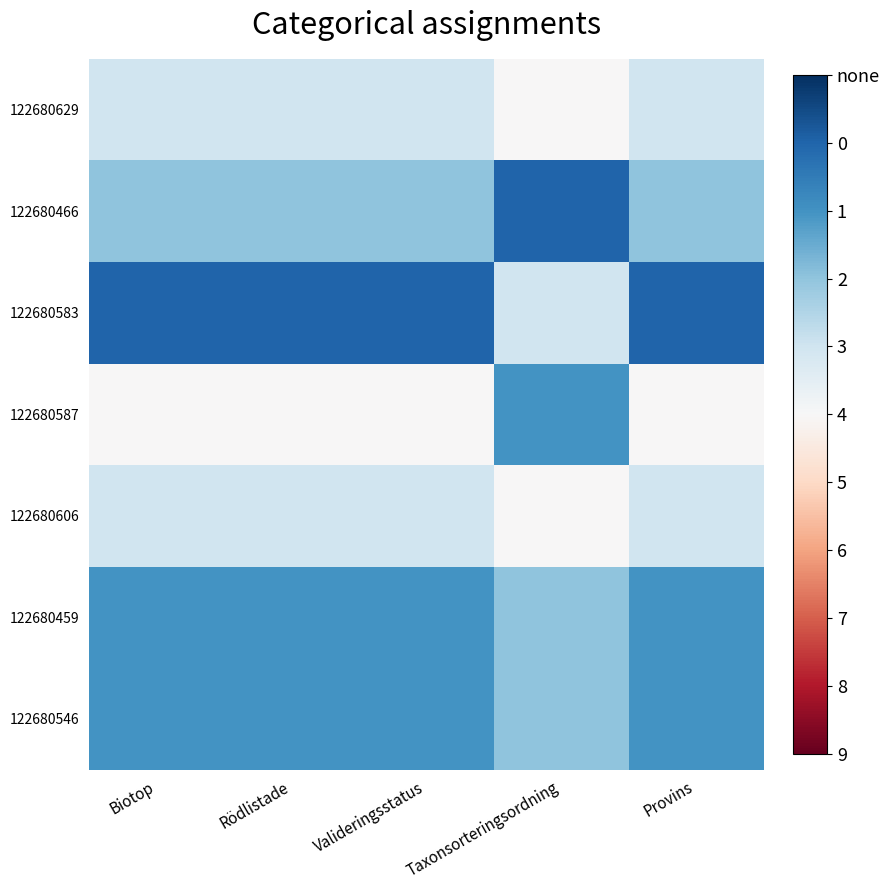

What is the spread (max minus min) of values at Biotop?

4